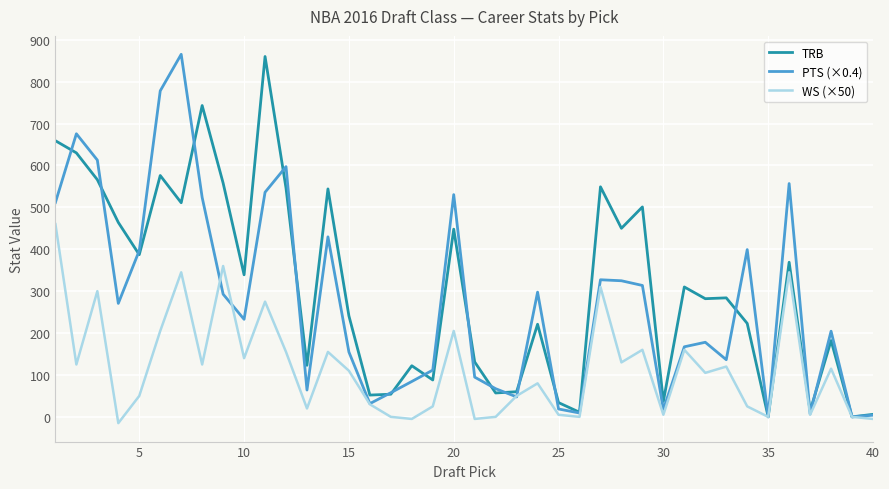

List the series in order of their overall mean, highest first.

TRB, PTS (×0.4), WS (×50)